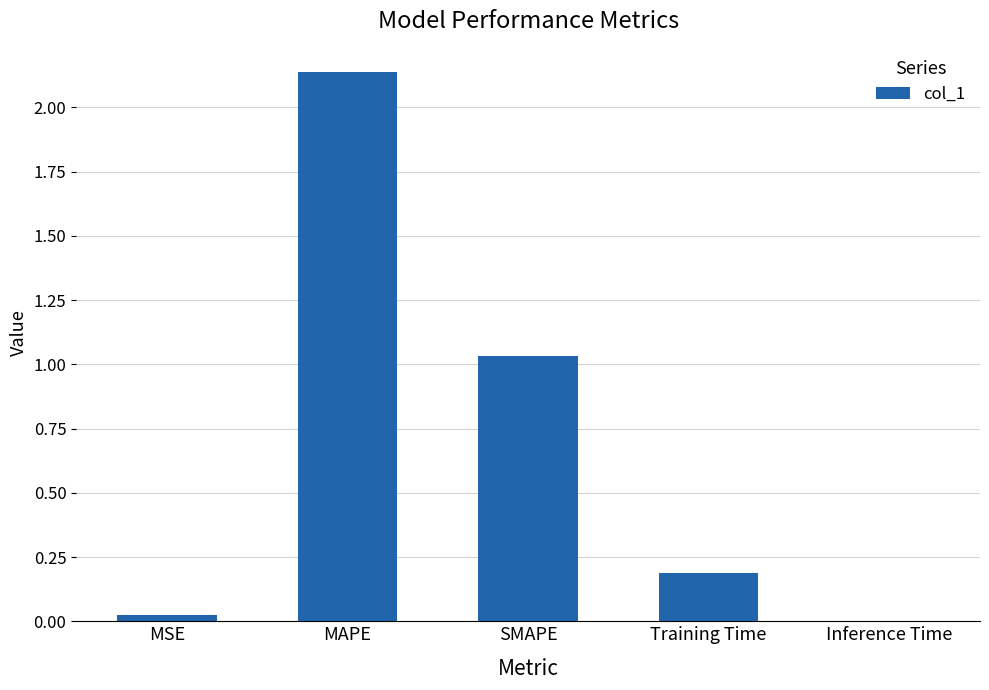

True or false: the data shows 0.2 at Training Time.

True